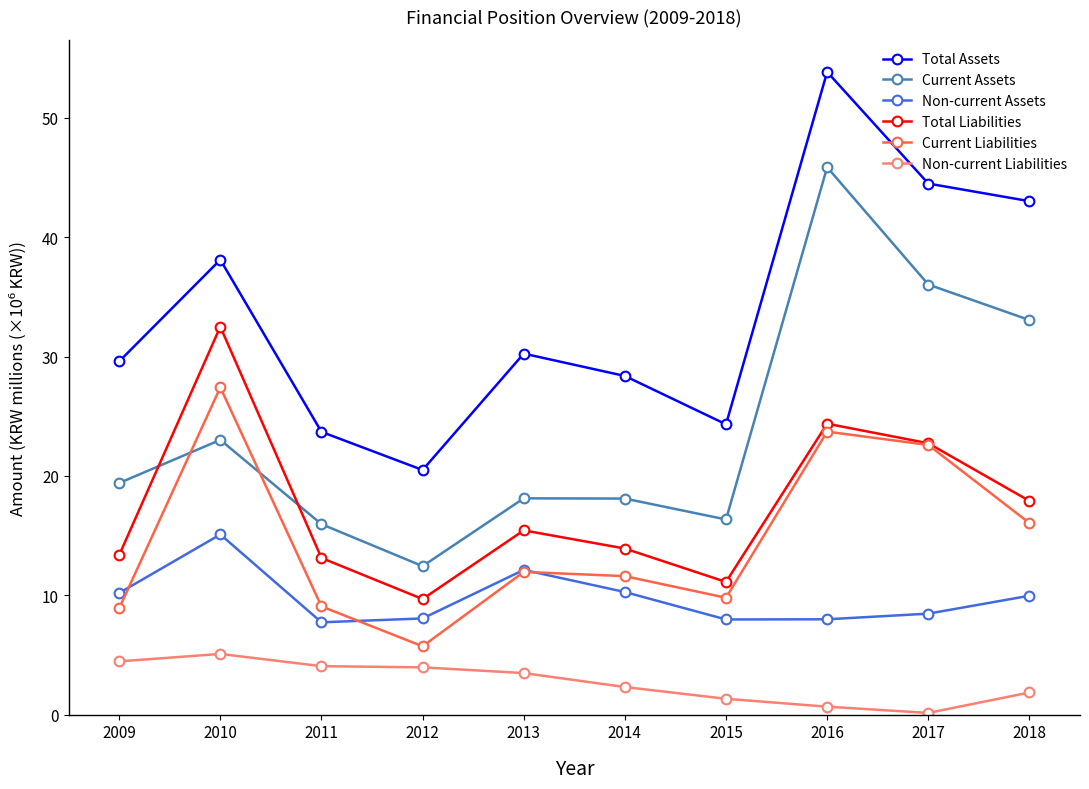

True or false: Current Liabilities and Total Assets intersect in this chart.

False